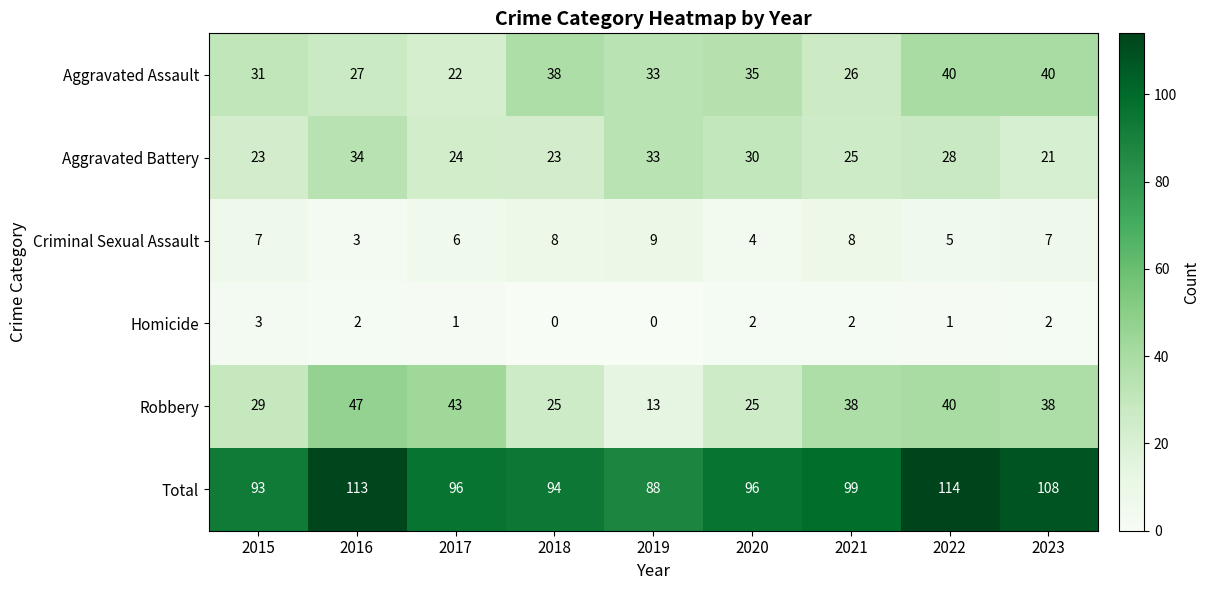

At which label does Criminal Sexual Assault reach its minimum?

2016